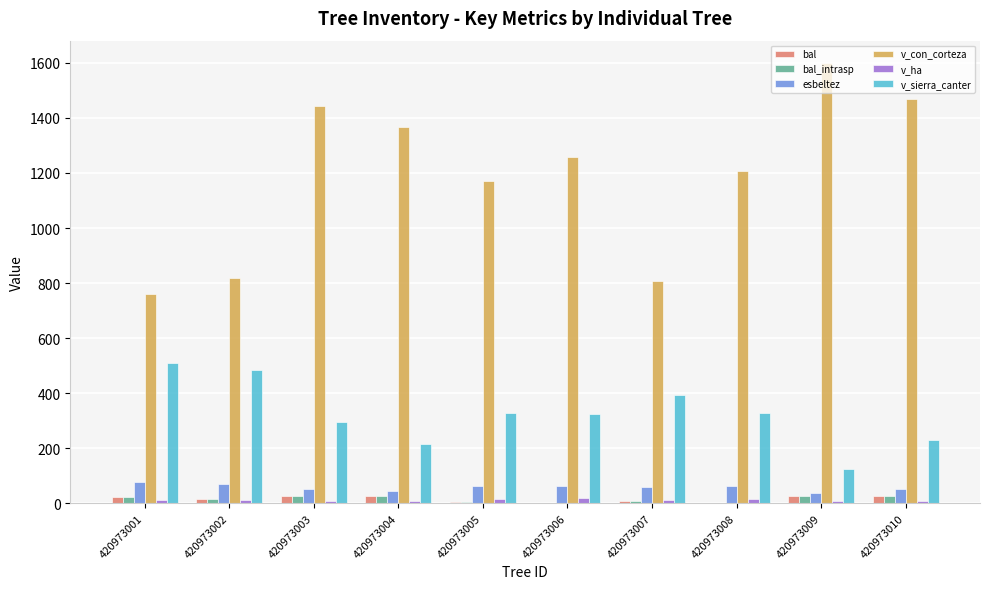

What are all the series names shown in the legend?

bal, bal_intrasp, esbeltez, v_con_corteza, v_ha, v_sierra_canter